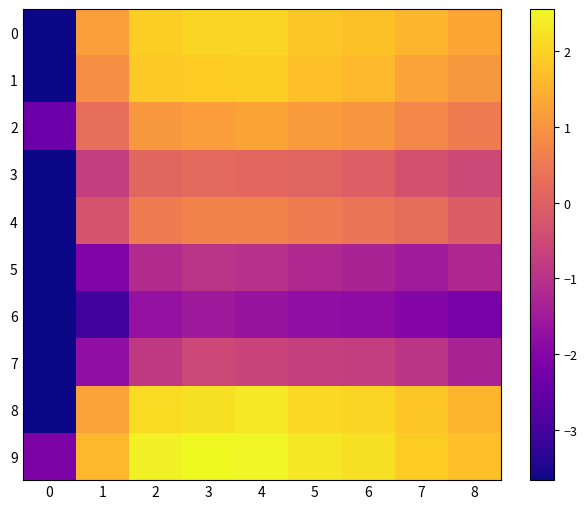

Reading left to right, what are all the values shown in this chart?

0: 0=-3.7	1=1.2	2=1.9	3=2.0	4=2.0	5=1.8	6=1.7	7=1.5	8=1.3
1: 0=-3.7	1=0.9	2=1.9	3=1.9	4=1.9	5=1.7	6=1.6	7=1.2	8=1.0
2: 0=-2.4	1=0.3	2=1.0	3=1.2	4=1.3	5=1.1	6=1.0	7=0.7	8=0.5
3: 0=-3.7	1=-0.7	2=0.1	3=0.2	4=0.1	5=0.1	6=-0.0	7=-0.3	8=-0.5
4: 0=-3.7	1=-0.3	2=0.5	3=0.7	4=0.7	5=0.5	6=0.4	7=0.3	8=-0.1
5: 0=-3.7	1=-2.1	2=-1.1	3=-1.0	4=-1.0	5=-1.2	6=-1.3	7=-1.5	8=-1.2
6: 0=-3.7	1=-3.0	2=-1.7	3=-1.5	4=-1.7	5=-1.8	6=-1.8	7=-2.0	8=-2.2
7: 0=-3.7	1=-1.8	2=-0.8	3=-0.5	4=-0.6	5=-0.7	6=-0.7	7=-0.9	8=-1.3
8: 0=-3.7	1=1.2	2=2.1	3=2.2	4=2.3	5=2.1	6=2.0	7=1.8	8=1.5
9: 0=-2.1	1=1.6	2=2.4	3=2.6	4=2.5	5=2.3	6=2.2	7=1.9	8=1.7